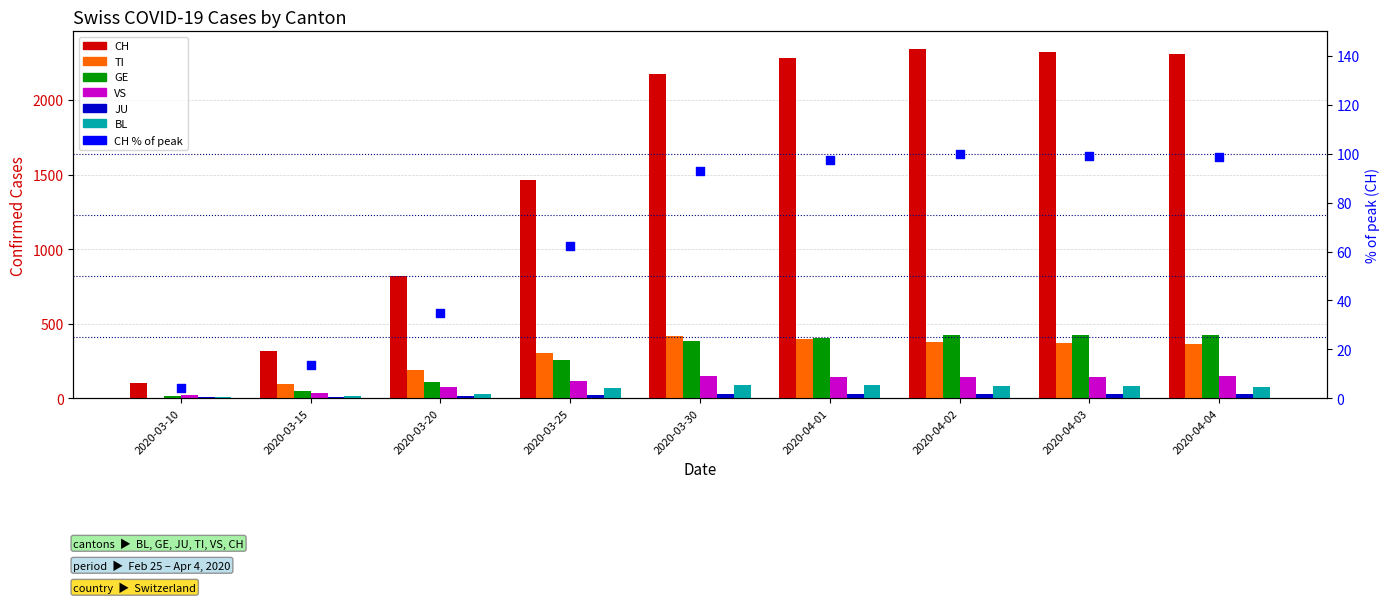

Which series has the largest total across all categories?

CH